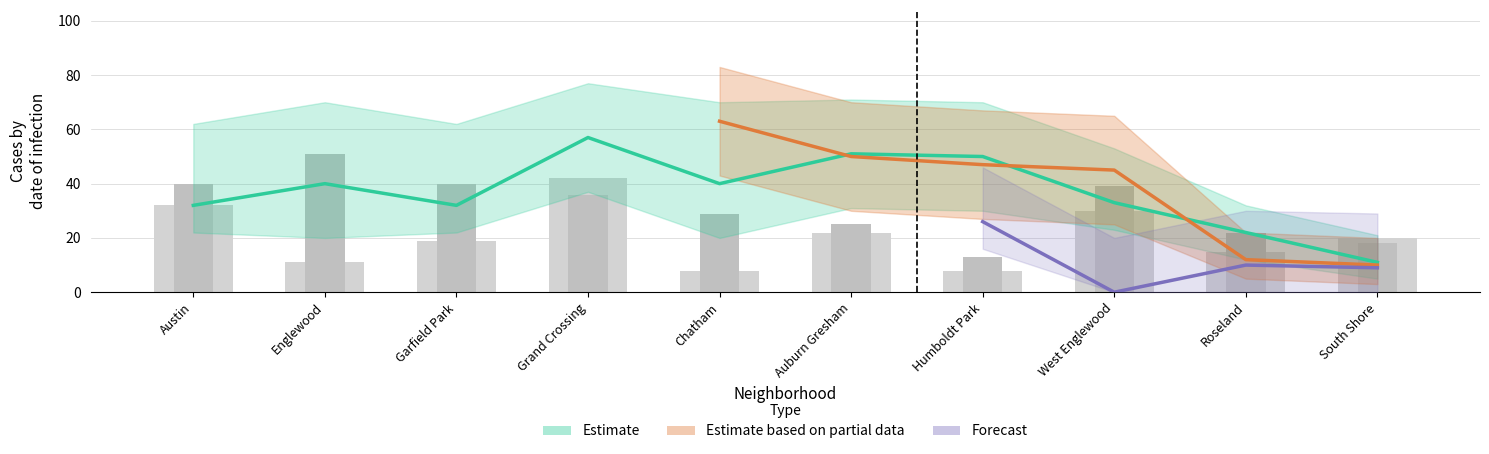

What is the difference between the Forecast (2022-2024) values at West Englewood and South Shore?

9